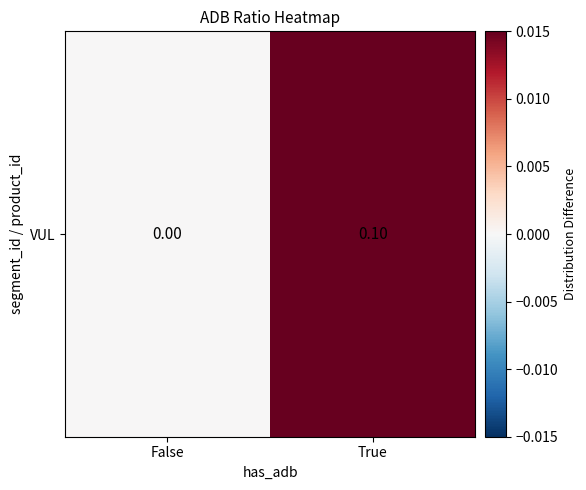

What is the change in value from False to True?

+0.1